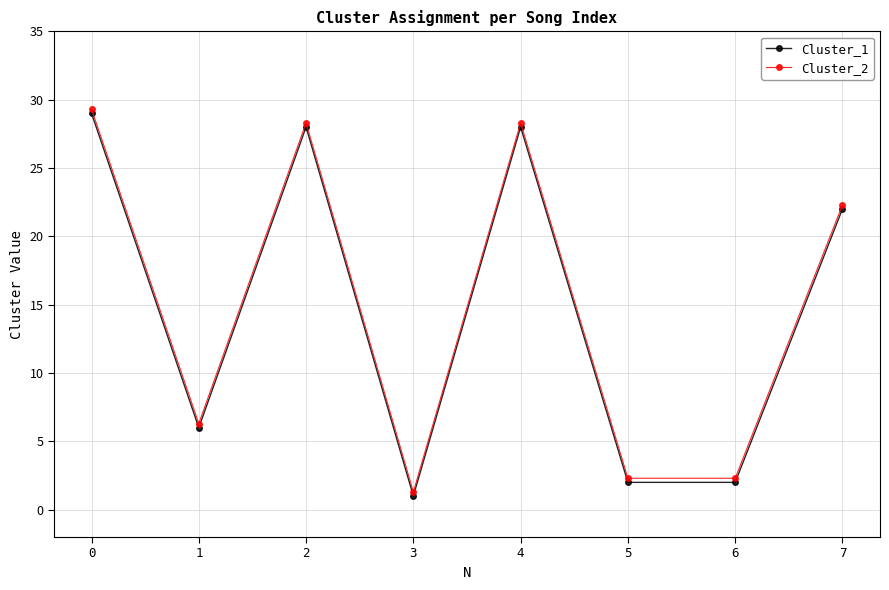

What is the average value of the Cluster_1 series?

14.8